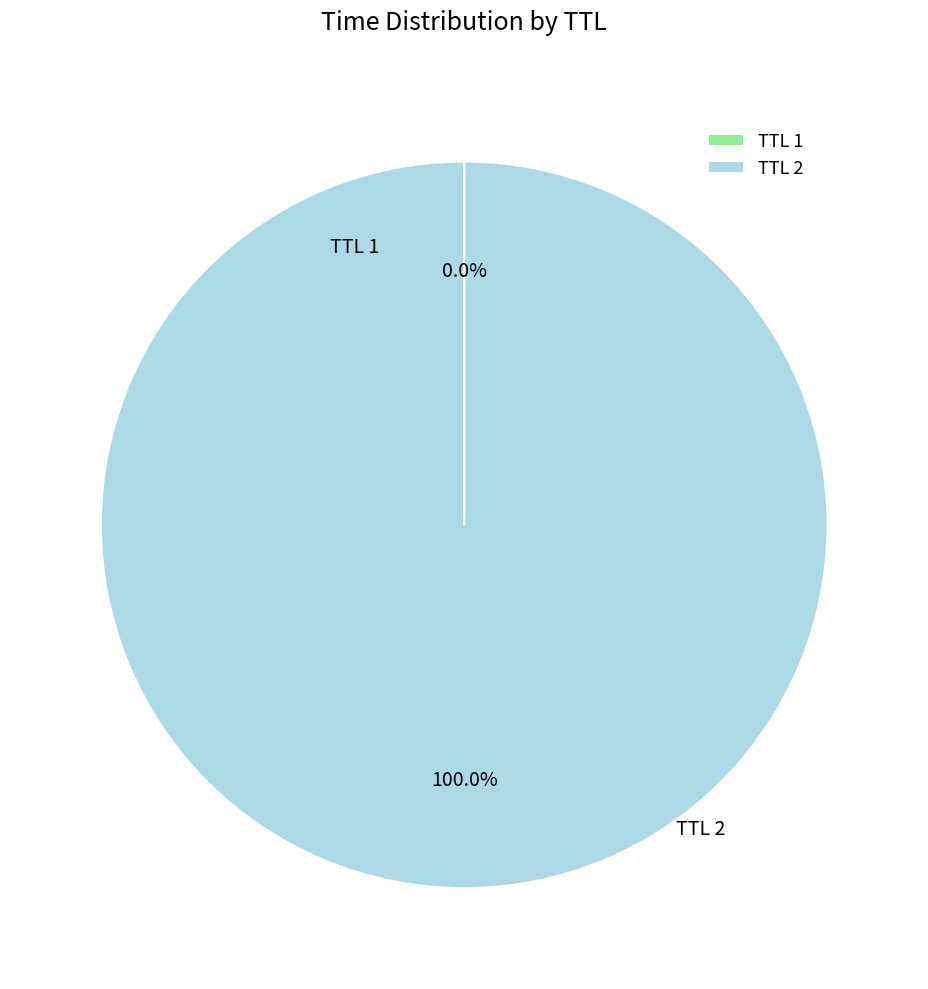

Which category has the biggest portion of the pie?

TTL 2